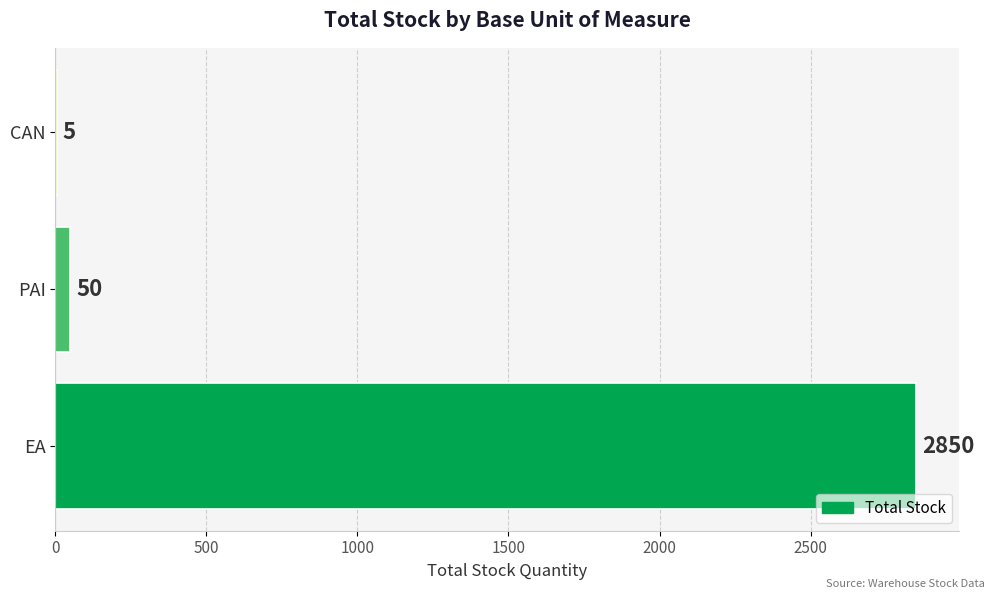

Reading top to bottom, what are all the values shown in this chart?

CAN=5	PAI=50	EA=2850